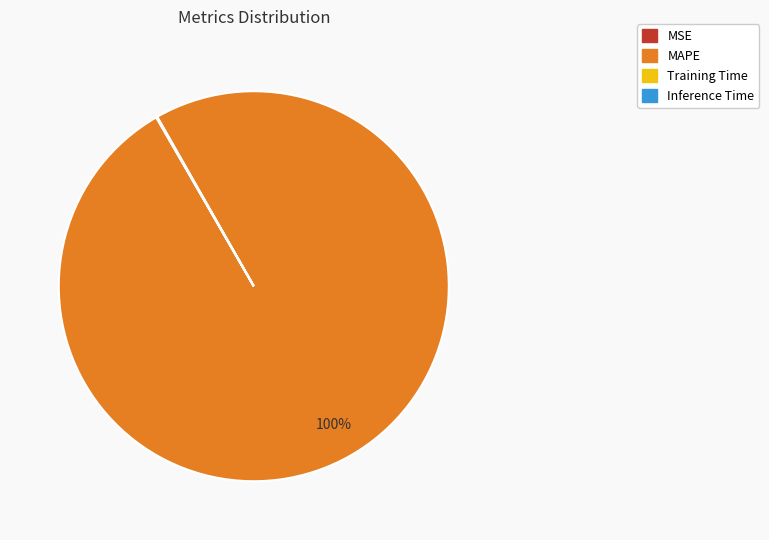

True or false: MAPE accounts for 100% of the total.

True